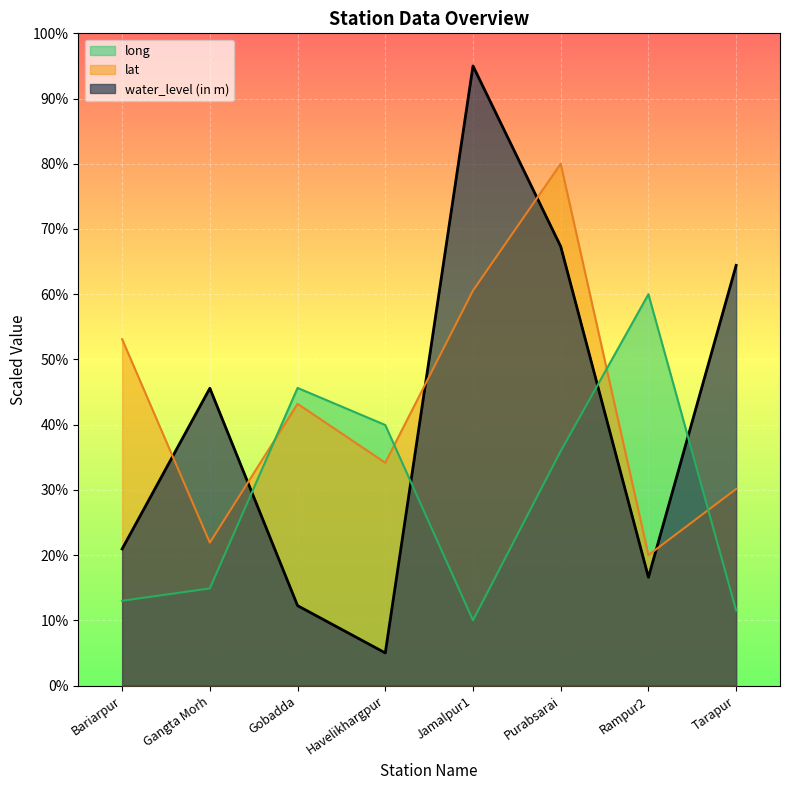

How many data points in lat are above 43?

4